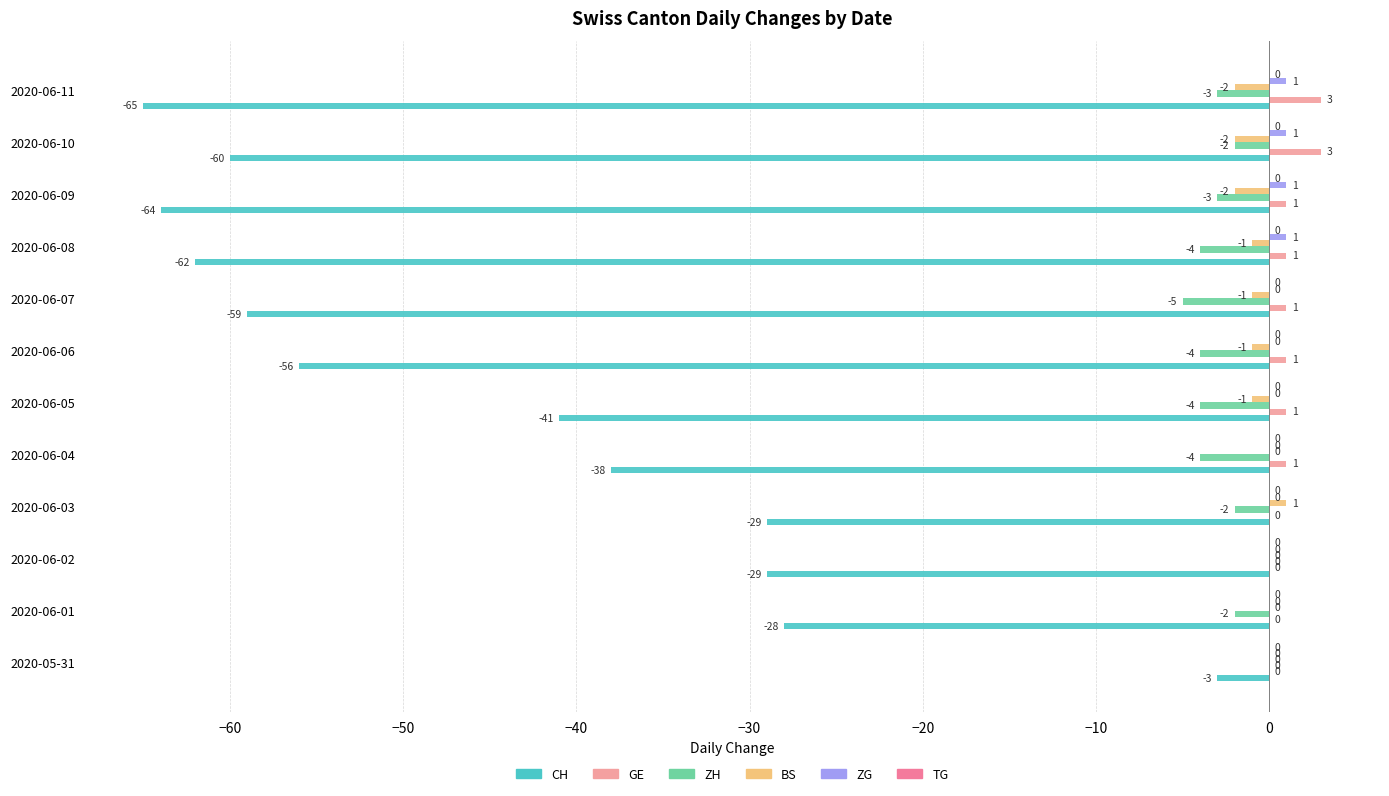

How many data points in BS are above -1?

5